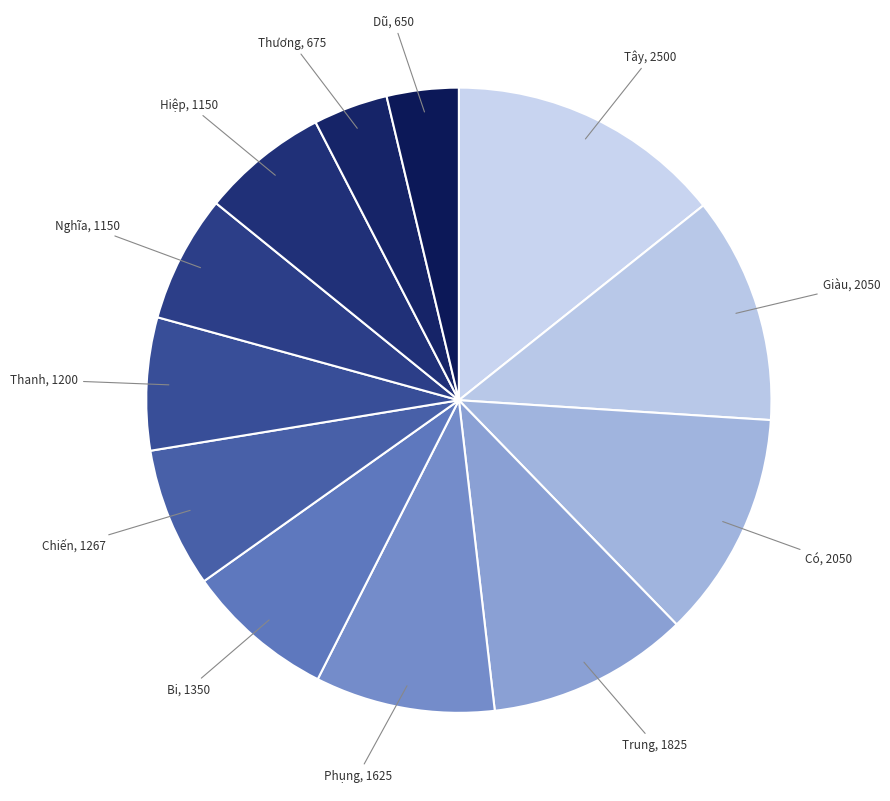

How many slices are in this pie chart?

12